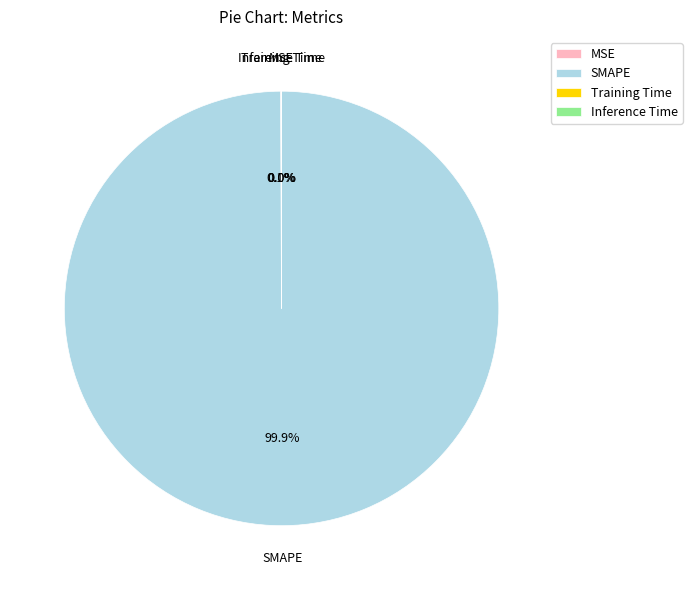

Which category has the biggest portion of the pie?

SMAPE